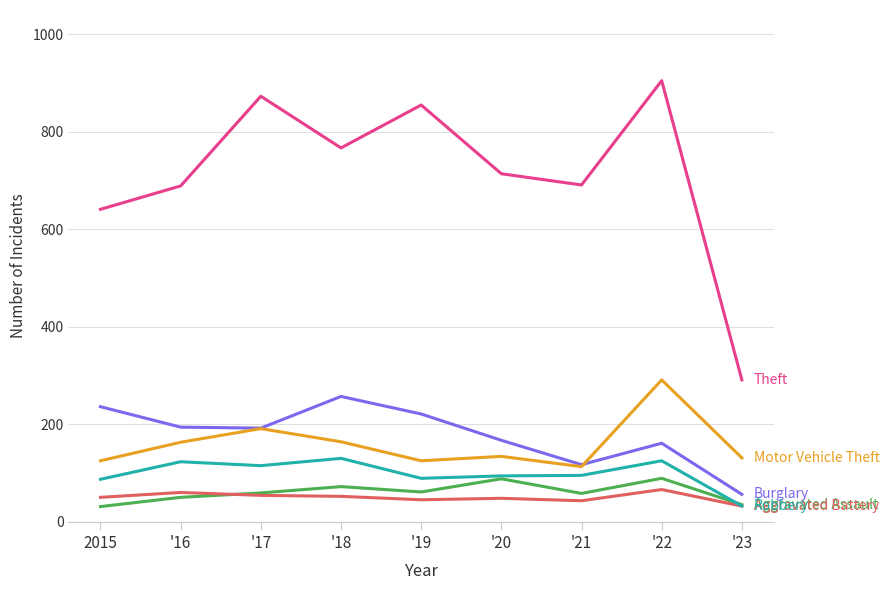

How many lines are shown in the chart?

6